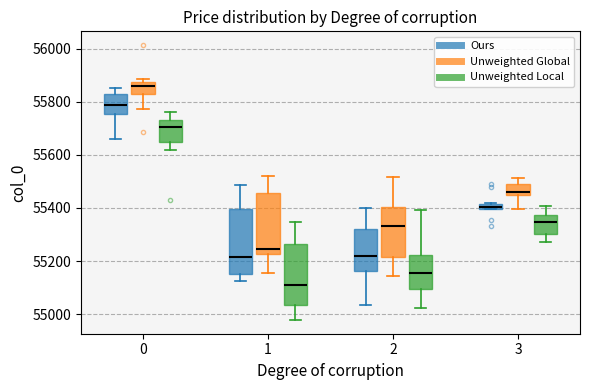

Which box's median line is the highest?

0 (Unweighted Global)